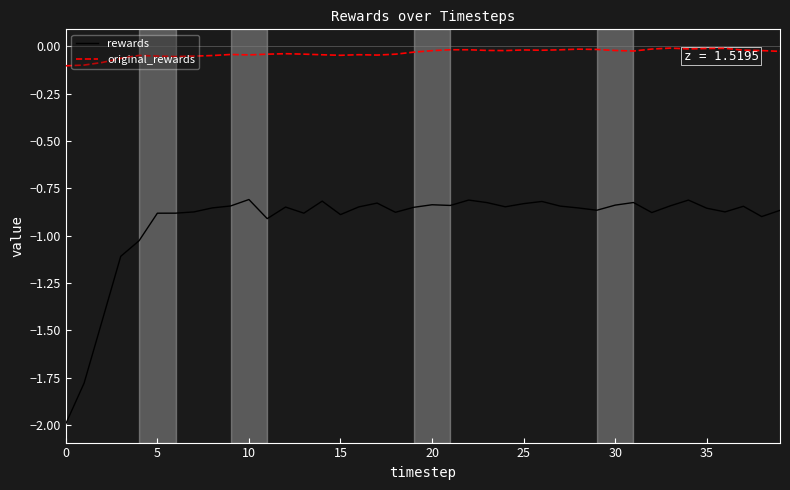

List the series in order of their peak value, lowest first.

rewards, original_rewards